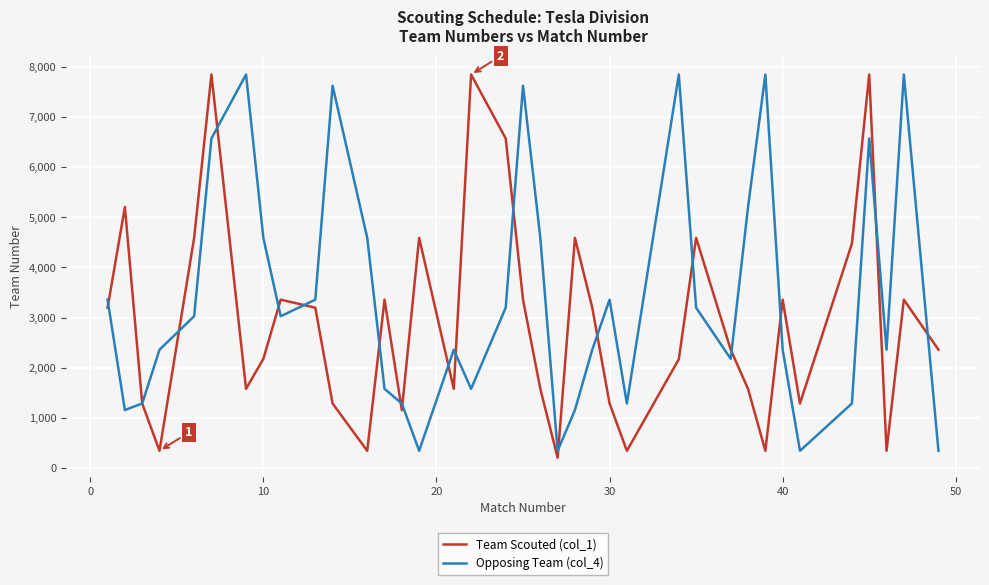

How many categories are shown in the chart?

37